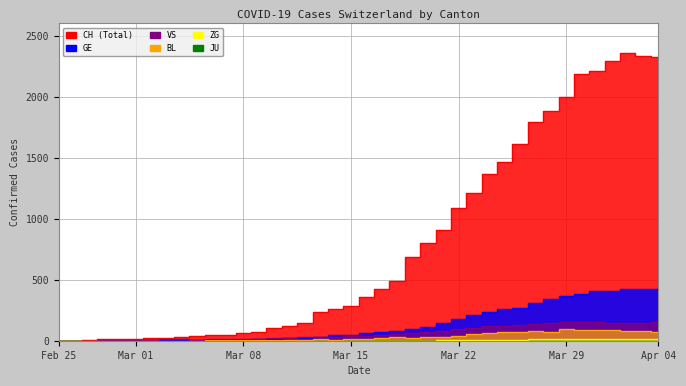

What is the label of the 21st point from the left?

2020-03-16